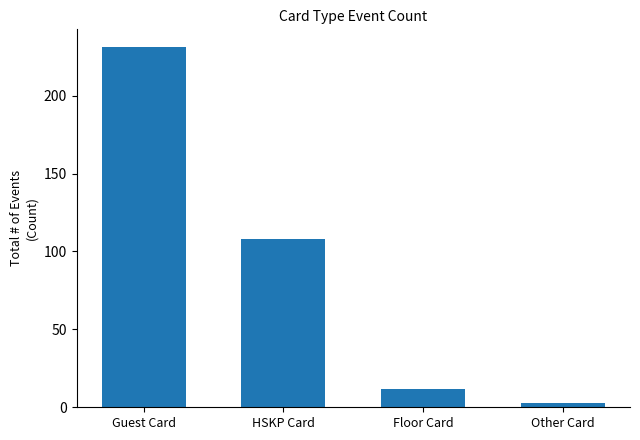

Reading left to right, transcribe all the data shown in this chart.

Guest Card=231	HSKP Card=108	Floor Card=12	Other Card=3